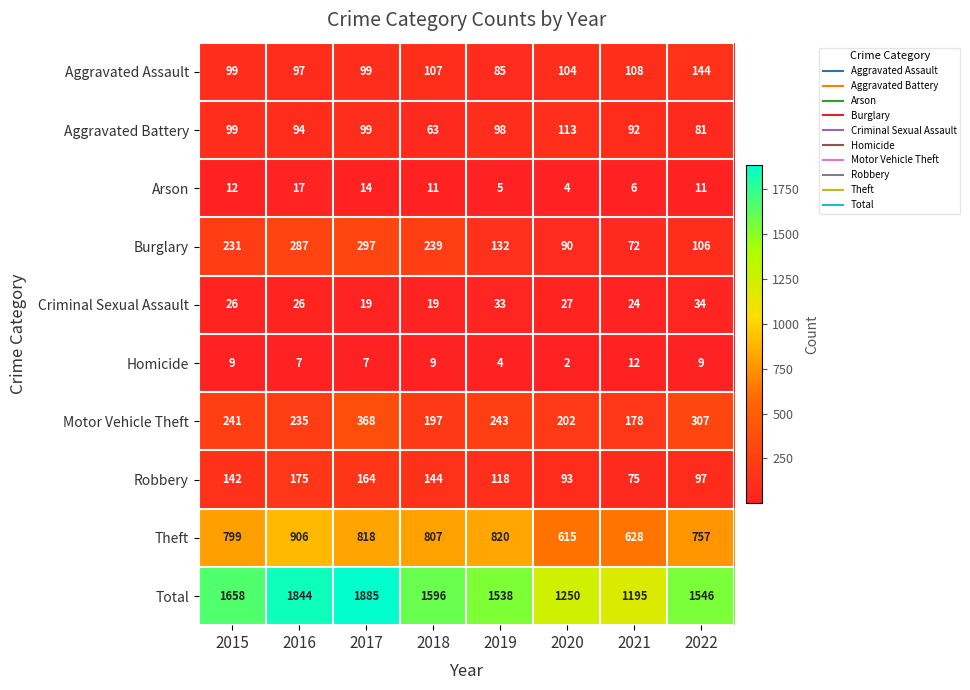

What is the difference between the Motor Vehicle Theft values at 2017 and 2018?

171